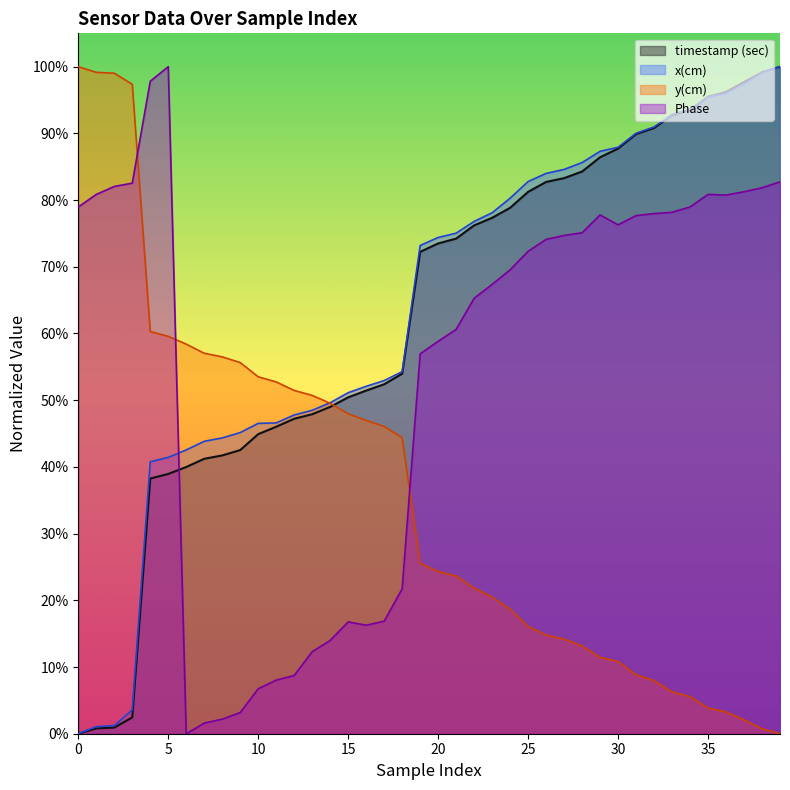

Which series has the widest spread of values?

timestamp (sec)